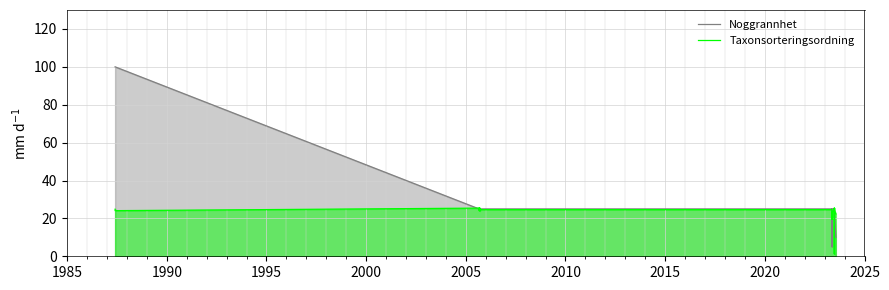

Is it true that Noggrannhet equals 40.4 at 2025?

False